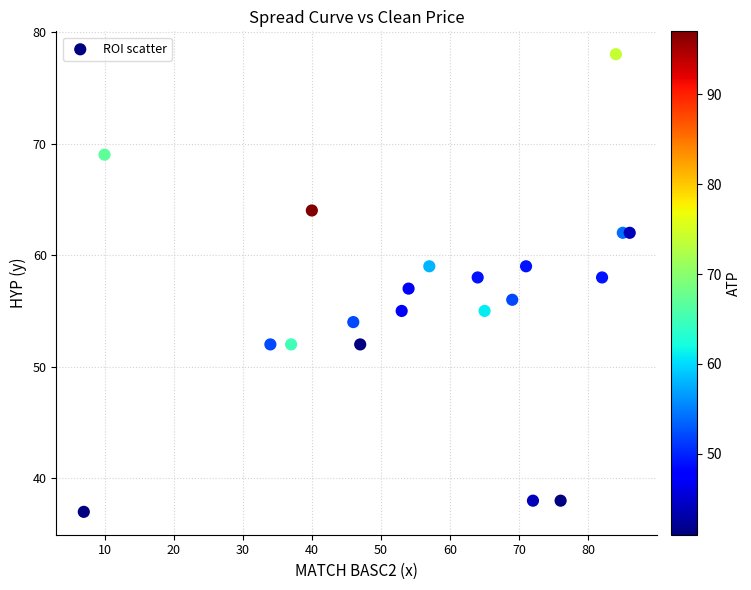

What is the range of Y values (max minus min)?

41